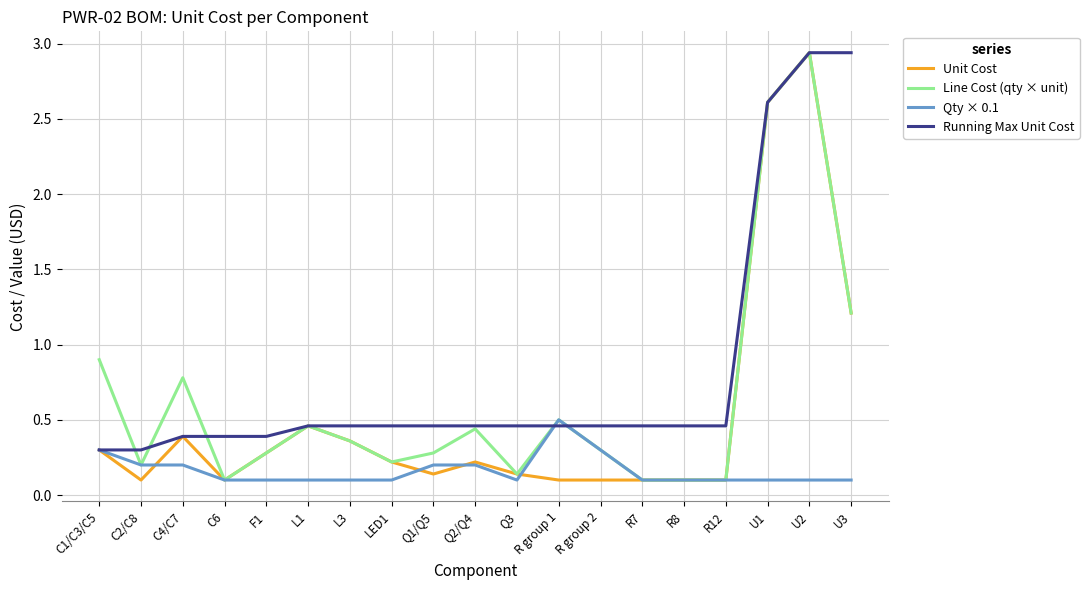

What is the difference between the second highest and second lowest values in the Running Max Unit Cost series?

2.6